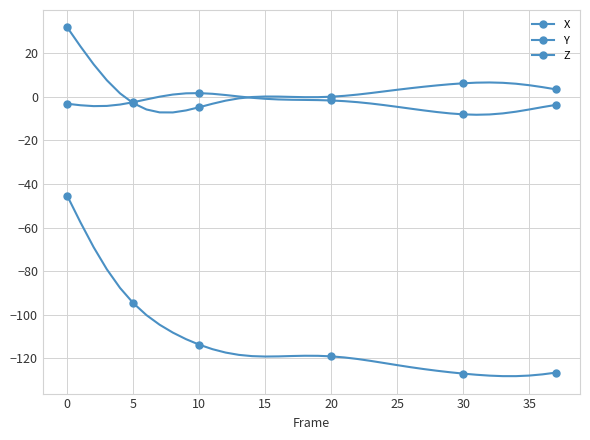

Does the chart have visible grid lines?

Yes